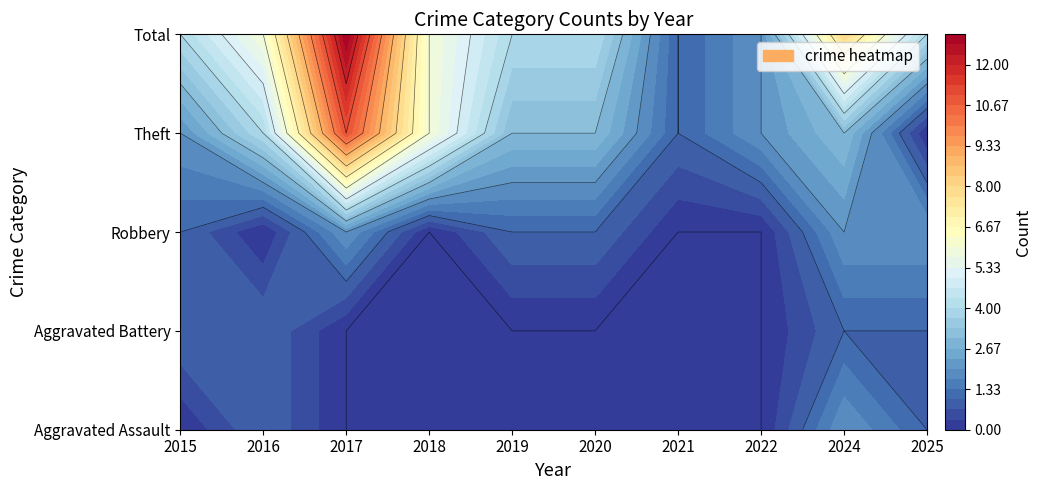

How many Aggravated Assault values are between 0 and 1?

9